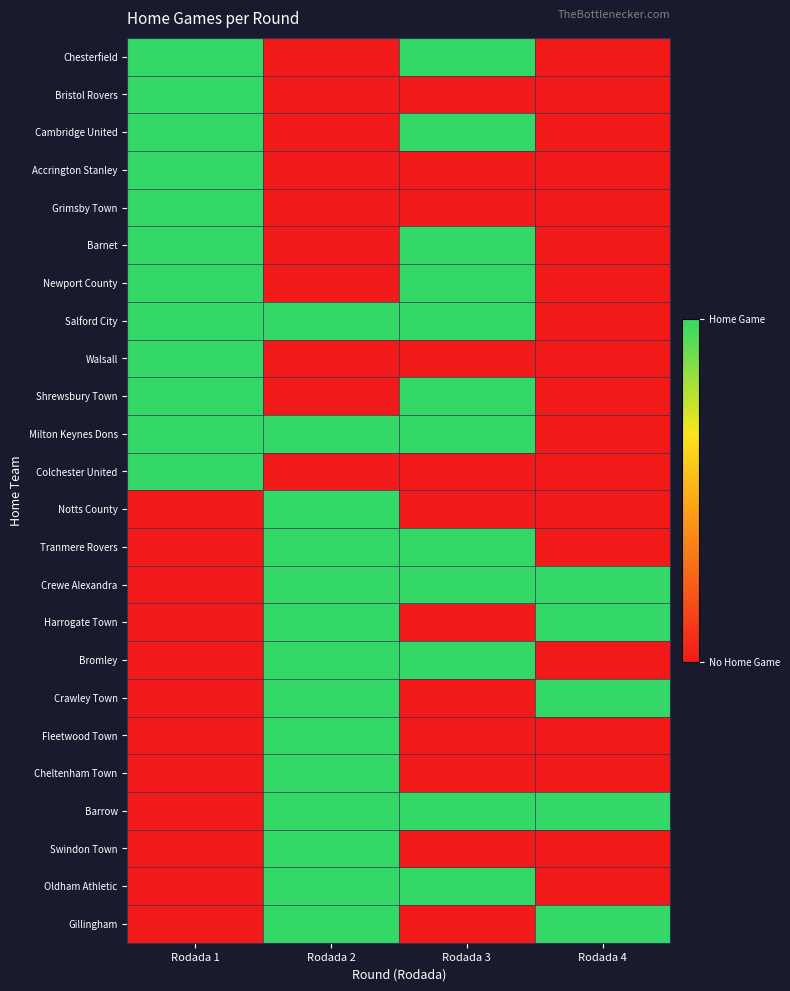

What is the difference between the highest and lowest values at Rodada 4?

1